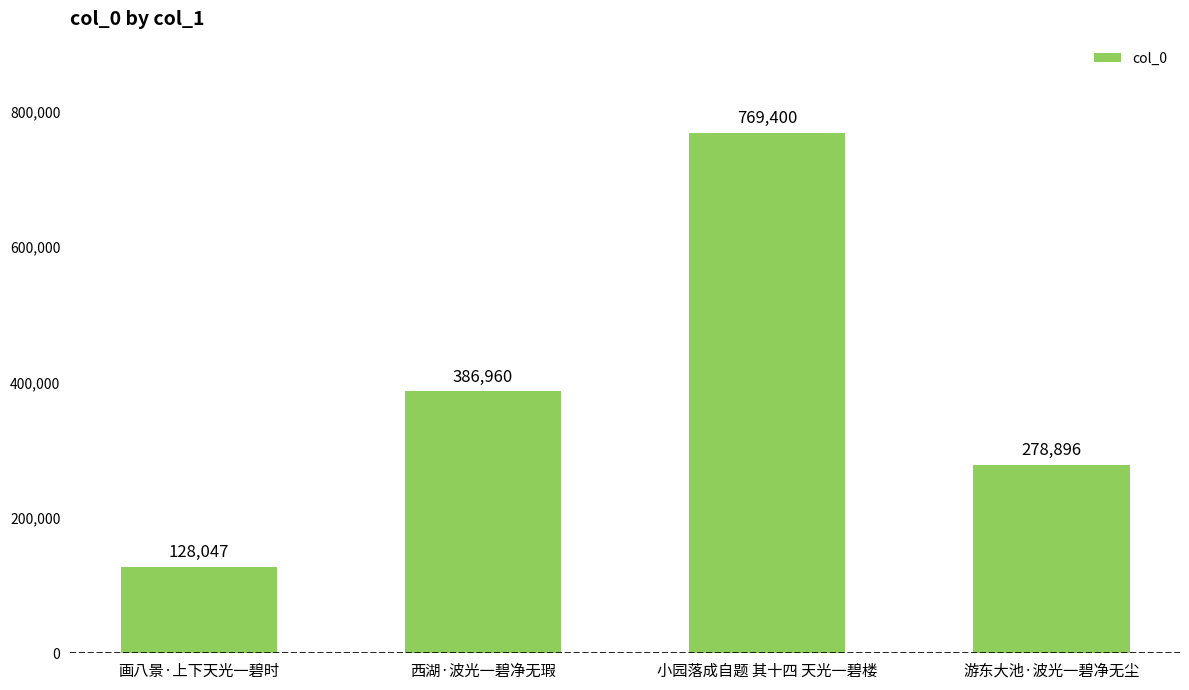

How many distinct data groups are displayed?

1